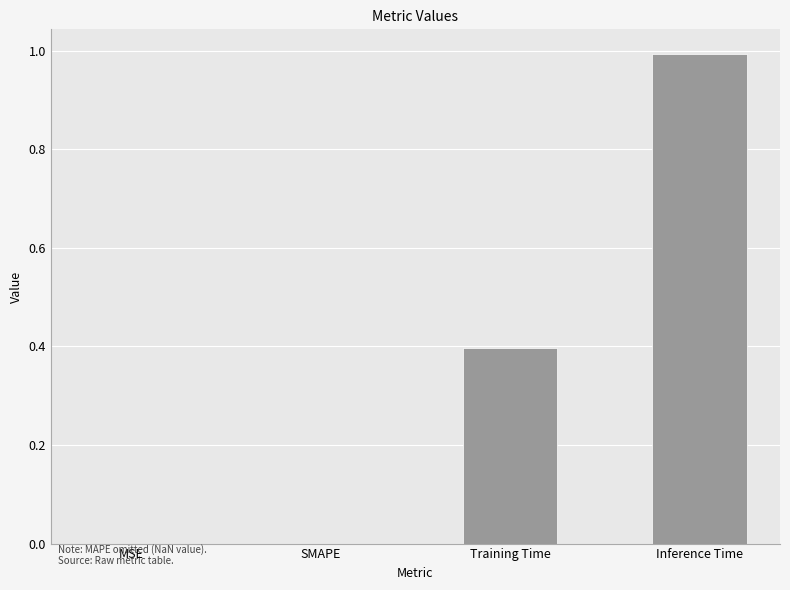

Which category has the highest value across all series?

Inference Time